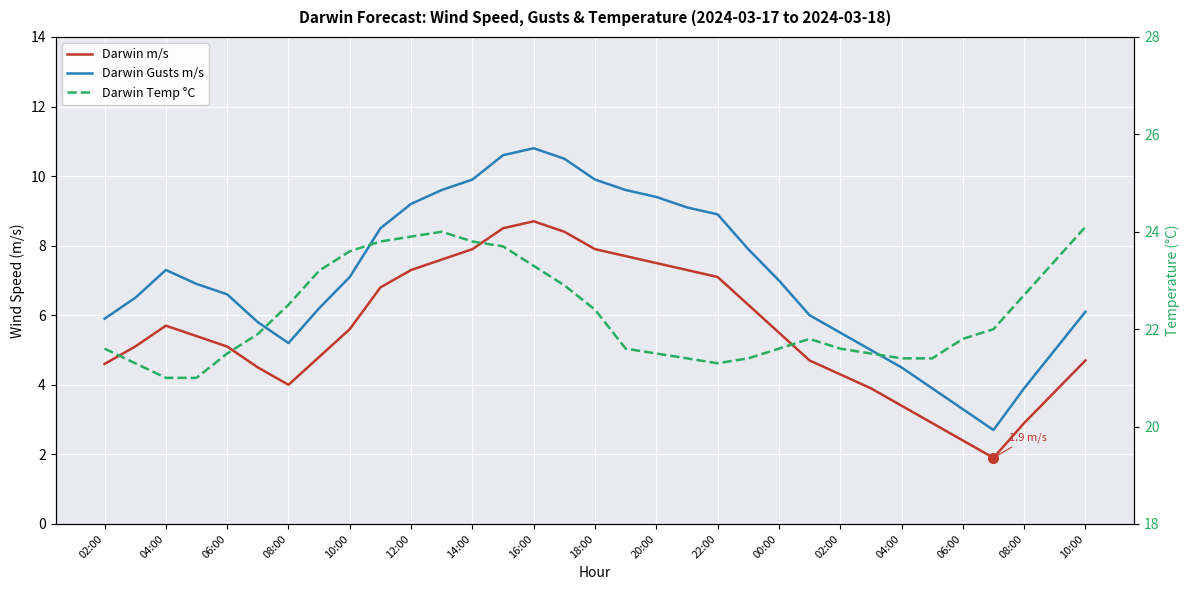

True or false: Darwin Gusts m/s and Darwin m/s intersect in this chart.

False